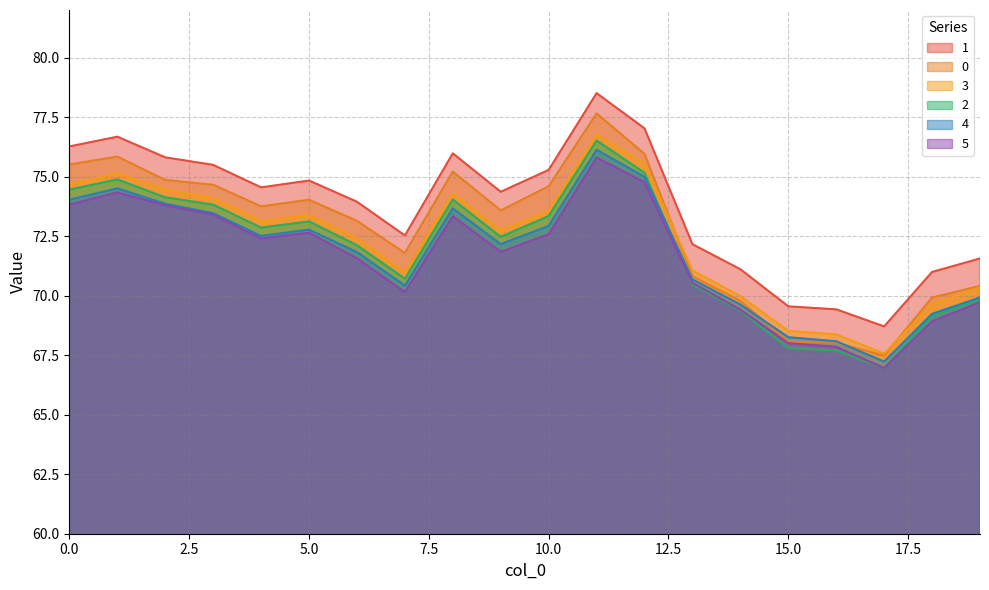

Which category has the lowest value across all series?

17